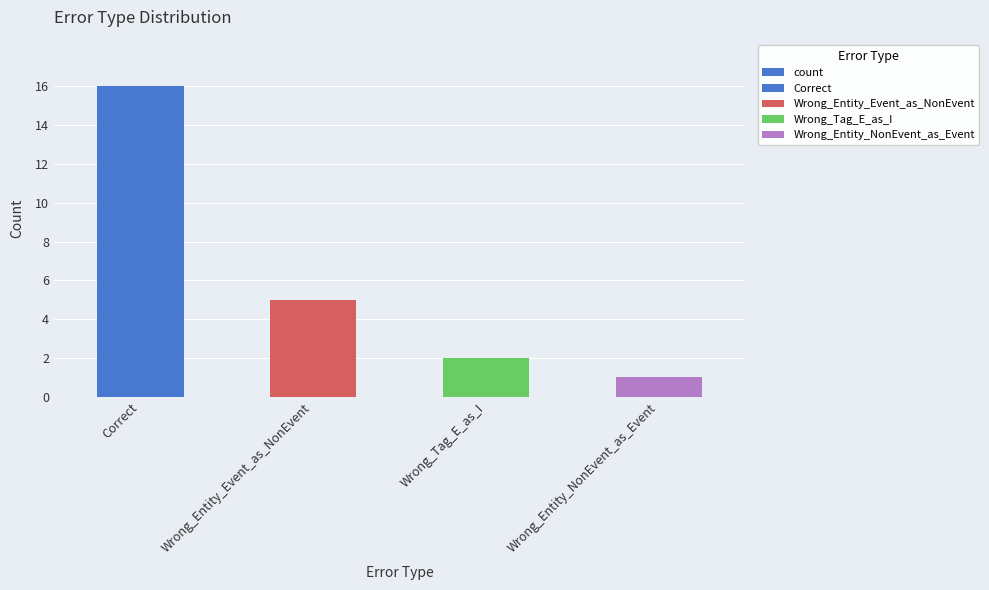

At which label does the data first exceed 5?

Correct